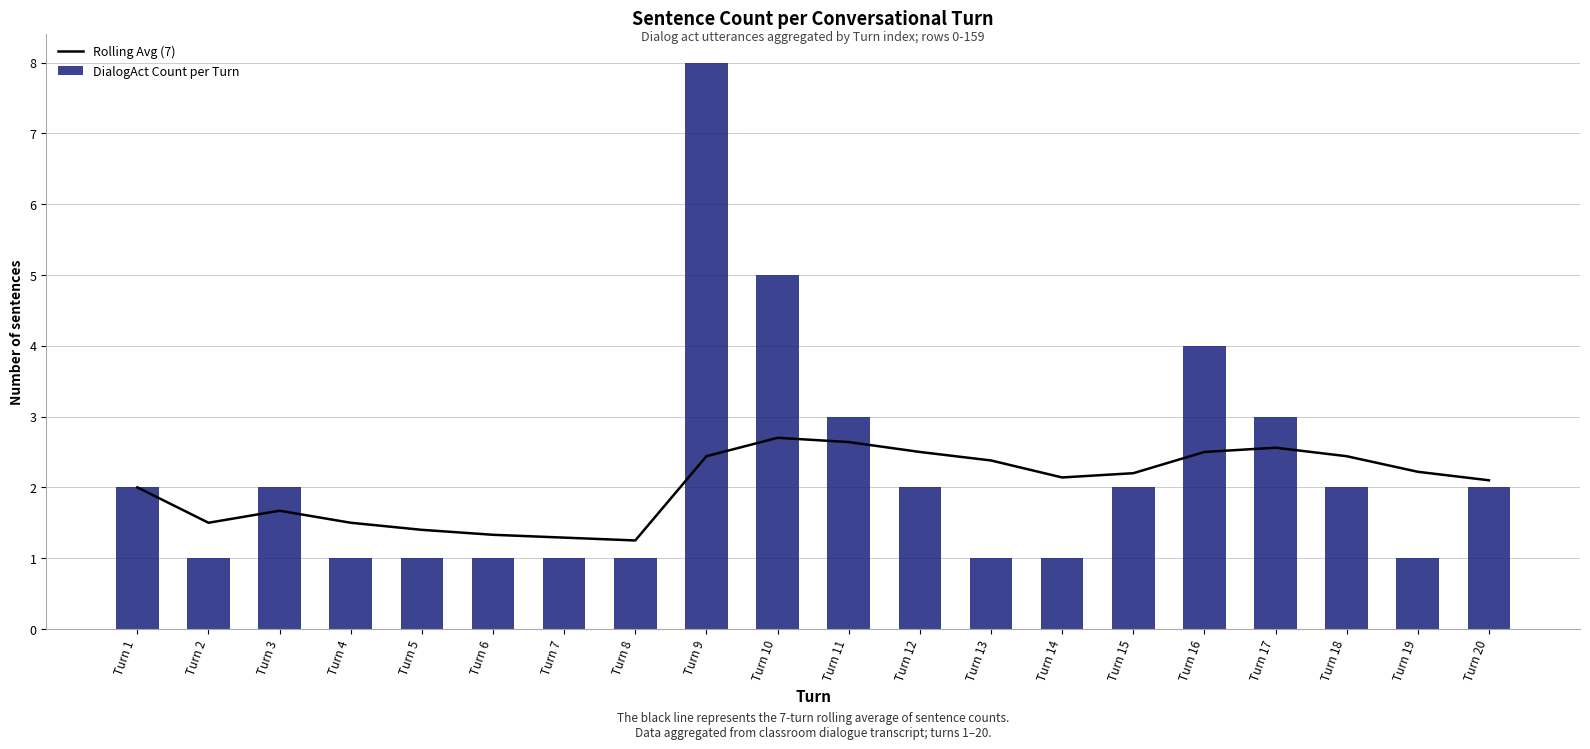

List the labels in order of Rolling Avg (7) value, largest first.

Turn 10, Turn 11, Turn 17, Turn 12, Turn 16, Turn 9, Turn 18, Turn 13, Turn 19, Turn 15, Turn 14, Turn 20, Turn 1, Turn 3, Turn 2, Turn 4, Turn 5, Turn 6, Turn 7, Turn 8